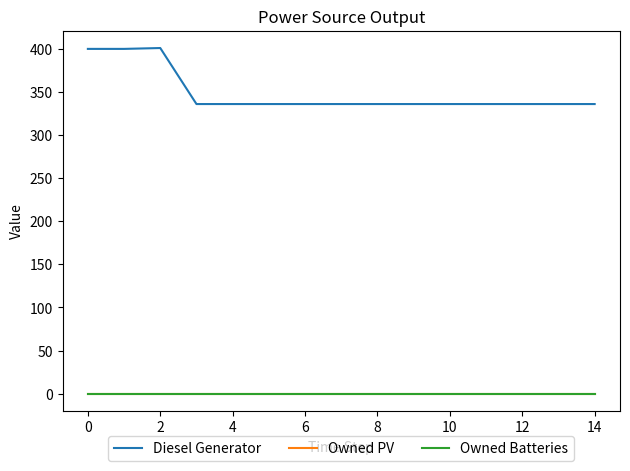

True or false: Owned Batteries and Diesel Generator intersect in this chart.

False